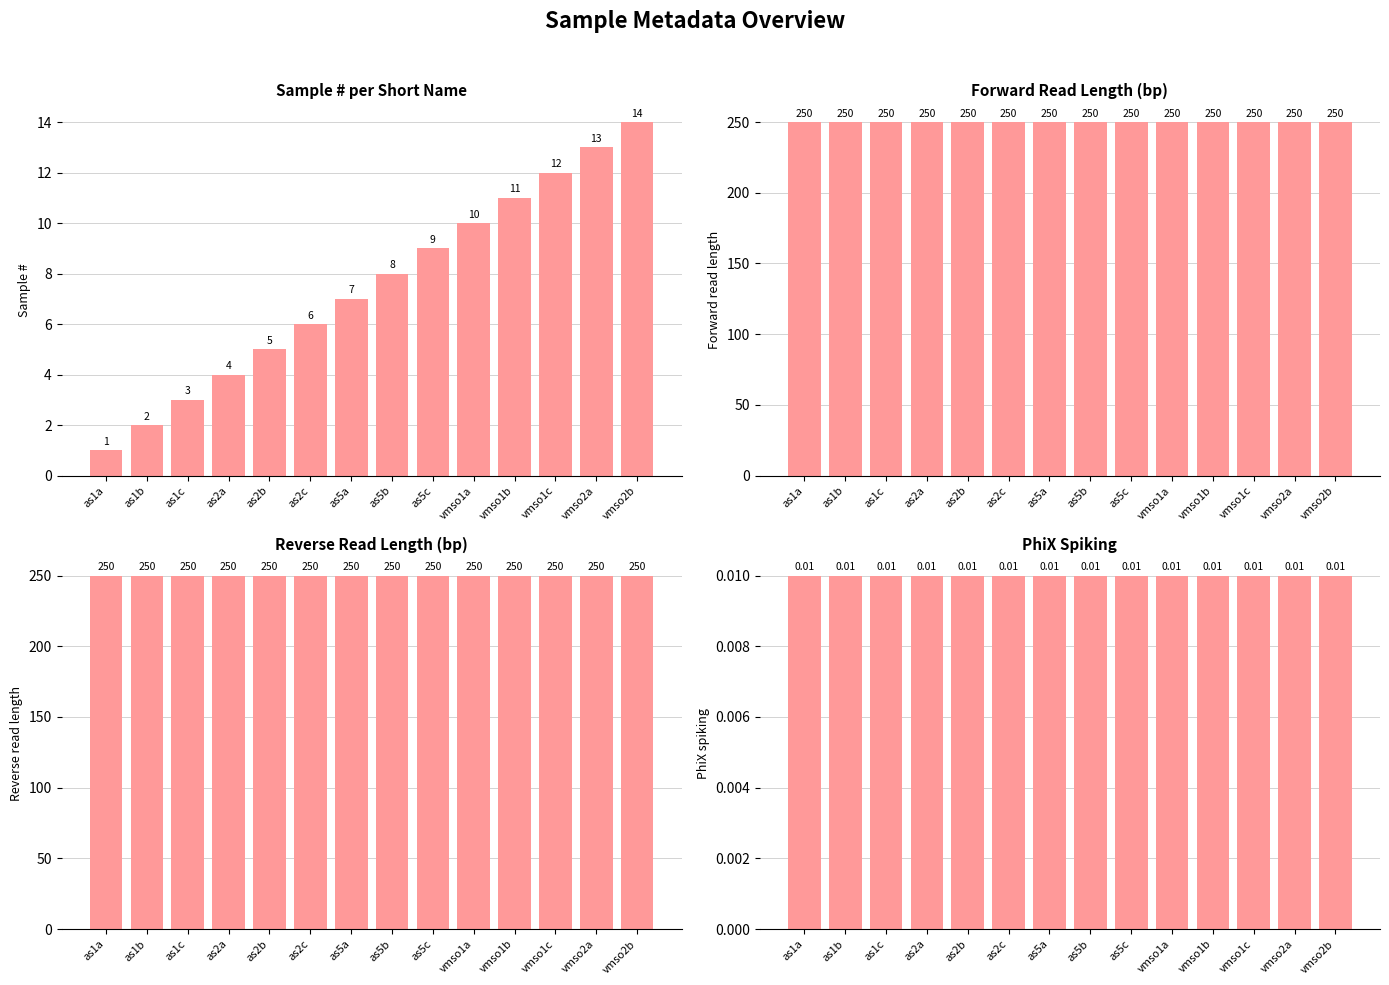

At which category is the sum across all series the highest?

vmso2b